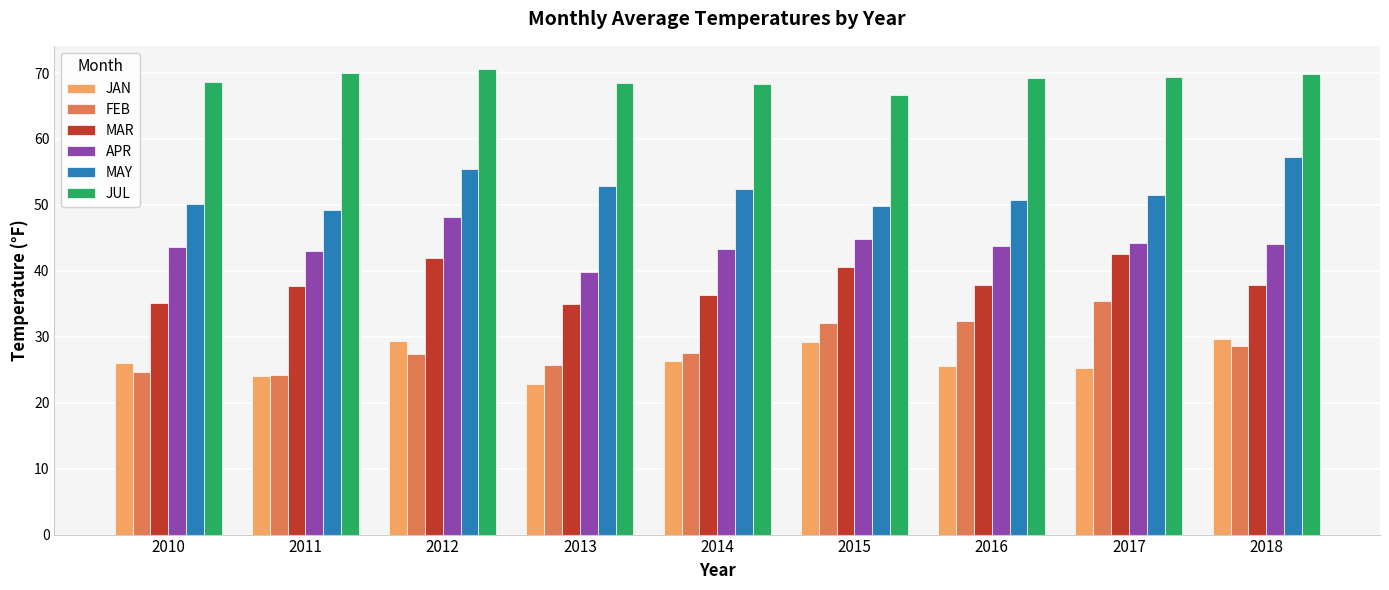

What is the spread (max minus min) of values at 2016?

43.6